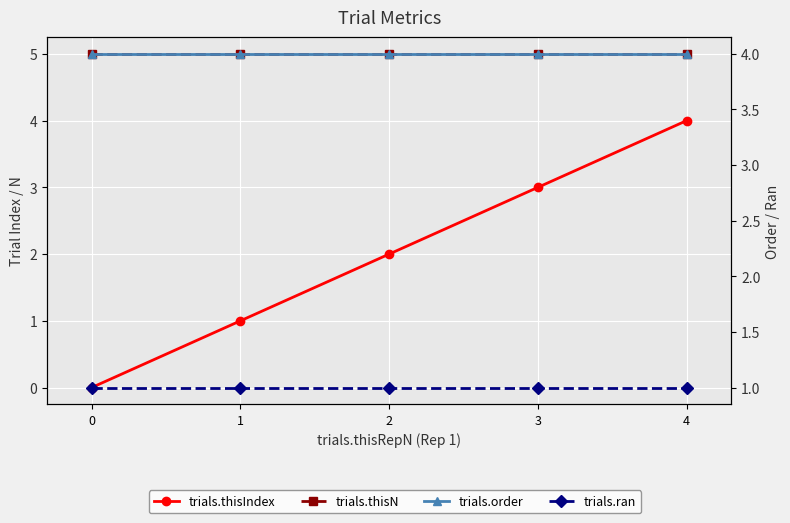

How many categories are shown in the chart?

5